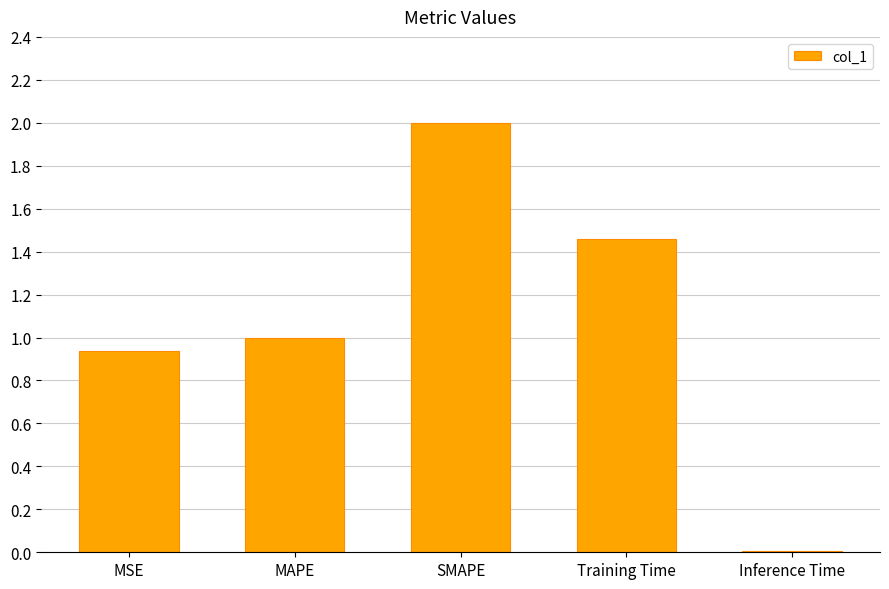

Where is the data nearest to the value 1?

MAPE